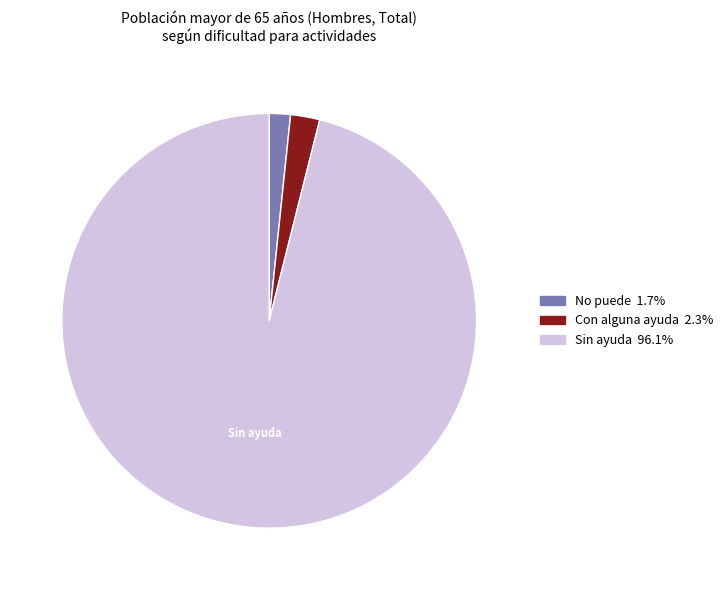

Count the number of slices in the pie.

3